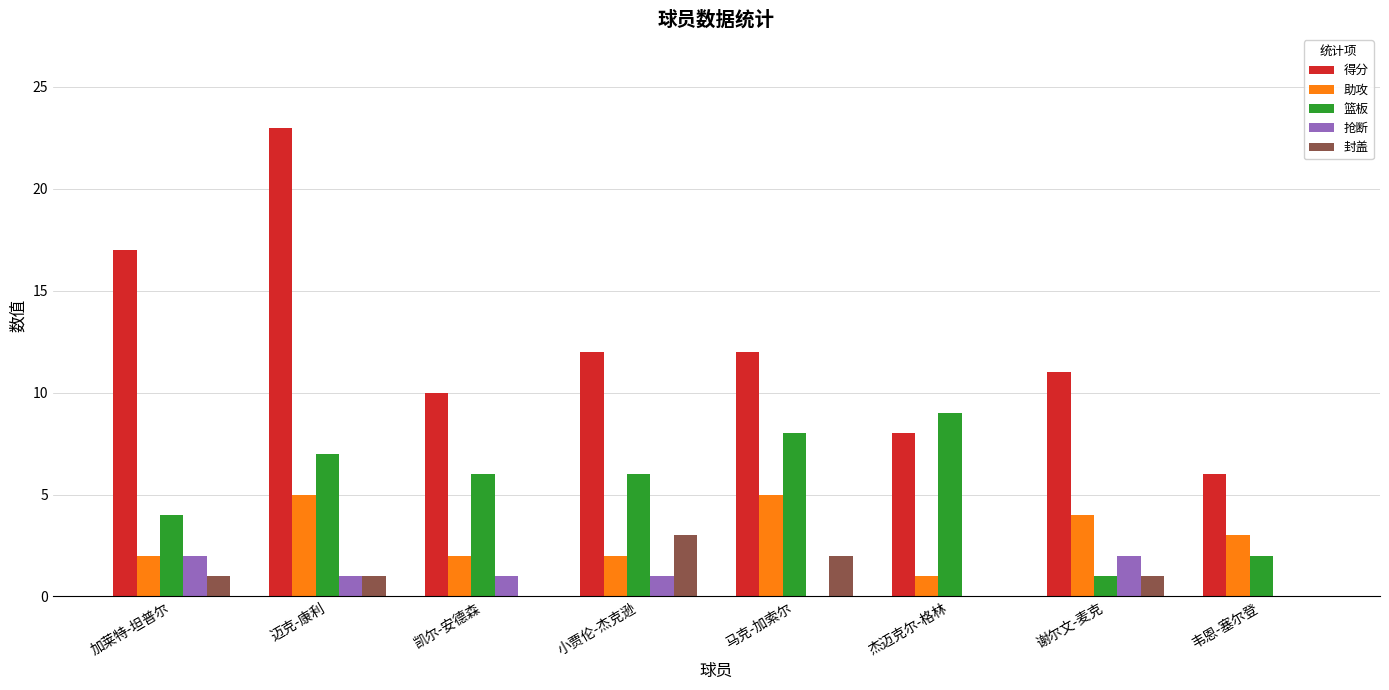

What is the total value across all series at 迈克-康利?

37